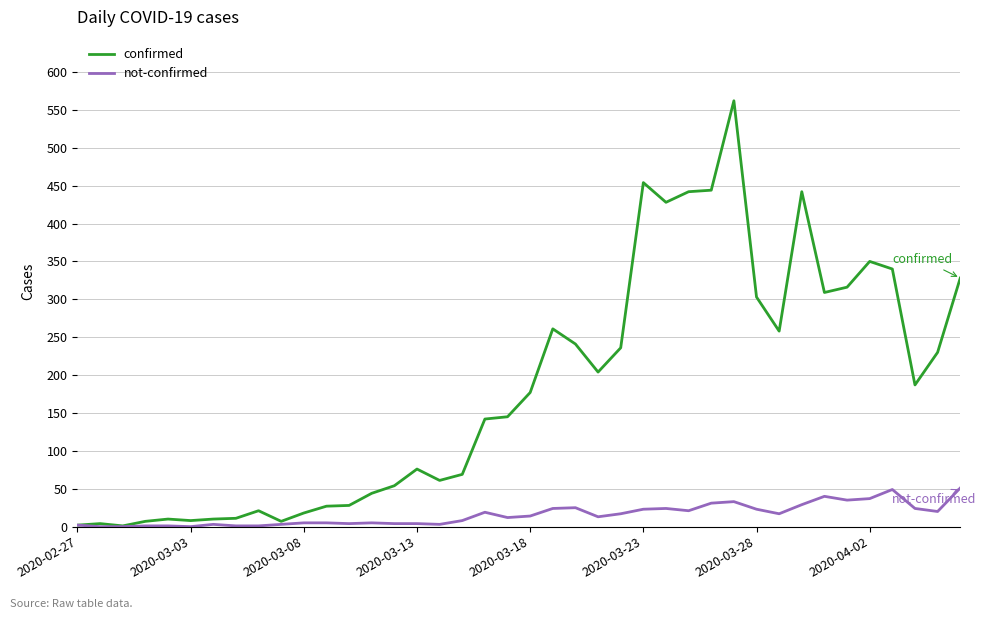

How many lines are shown in the chart?

2